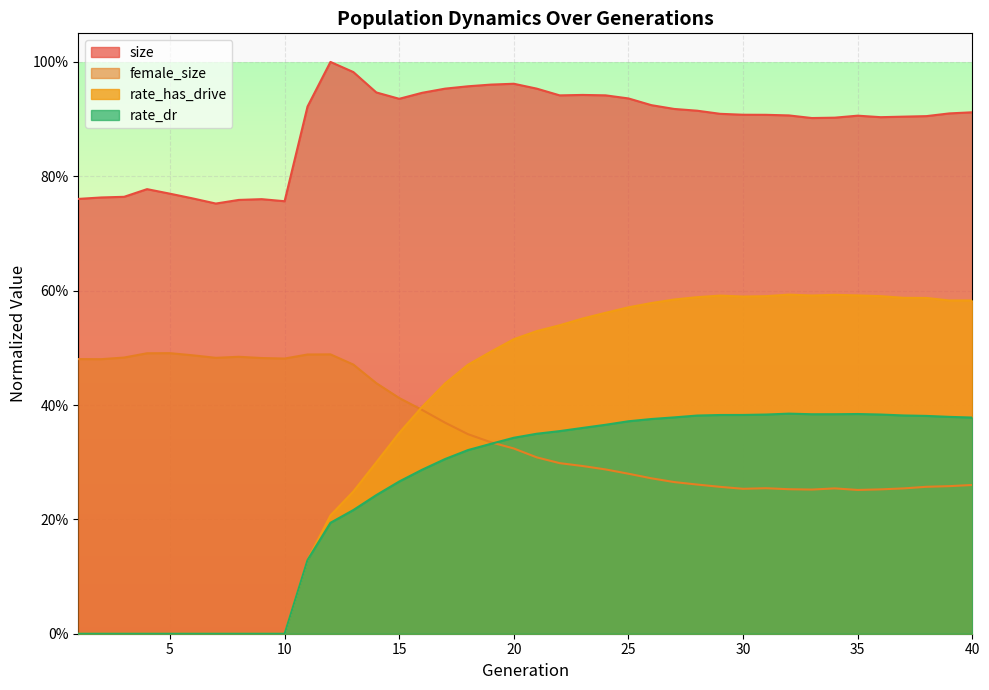

True or false: size and female_size intersect in this chart.

False